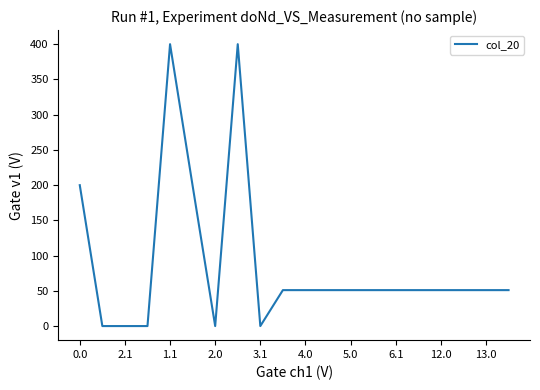

What is the maximum value shown in the chart?

400.0